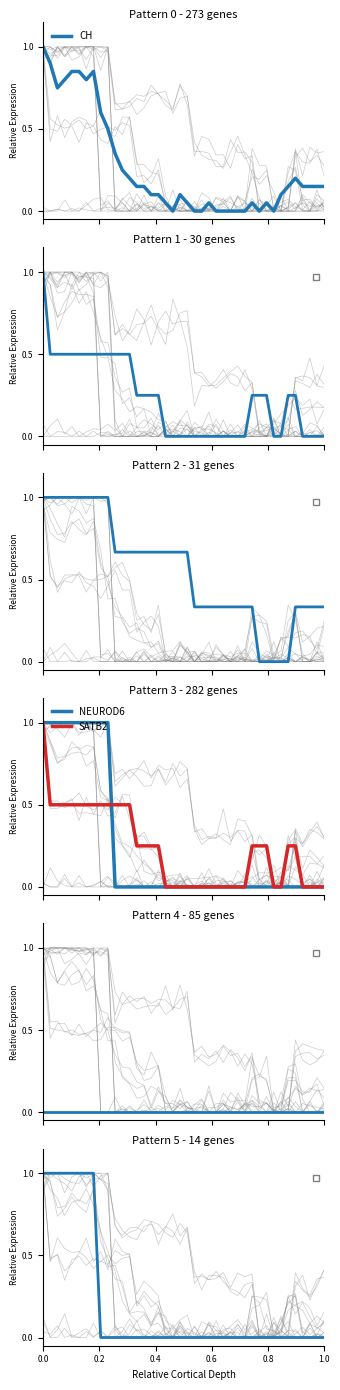

What is the greatest value displayed?

1.0